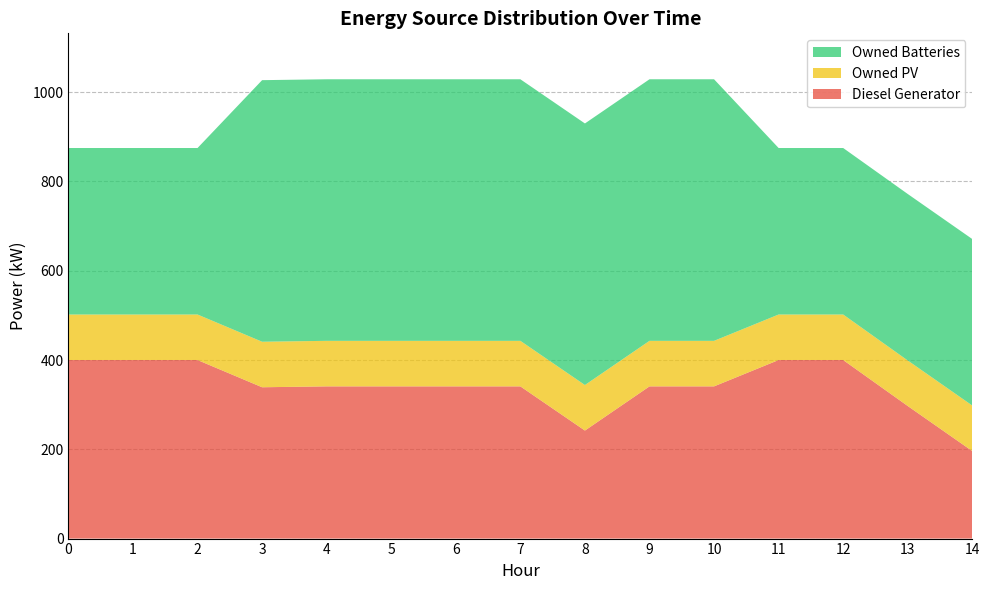

Reading left to right, list all the values displayed in this chart.

Diesel Generator: 0=400	1=400	2=400	3=339	4=341	5=341	6=341	7=341	8=242	9=341	10=341	11=400	12=400	13=297	14=196
Owned PV: 0=102	1=102	2=102	3=102	4=102	5=102	6=102	7=102	8=102	9=102	10=102	11=102	12=102	13=102	14=102
Owned Batteries: 0=373	1=373	2=373	3=586	4=586	5=586	6=586	7=586	8=586	9=586	10=586	11=373	12=373	13=373	14=373